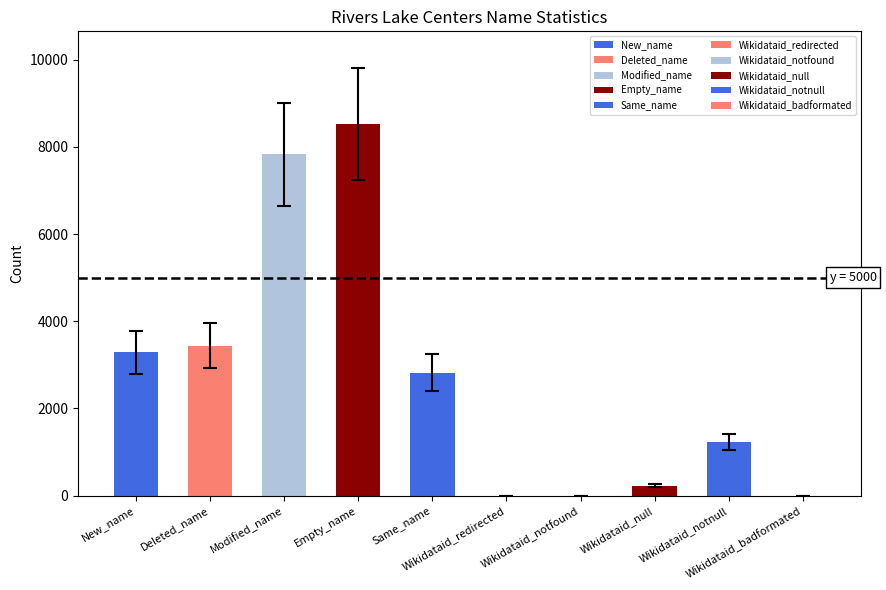

At which label does the data first exceed 2398?

New_name